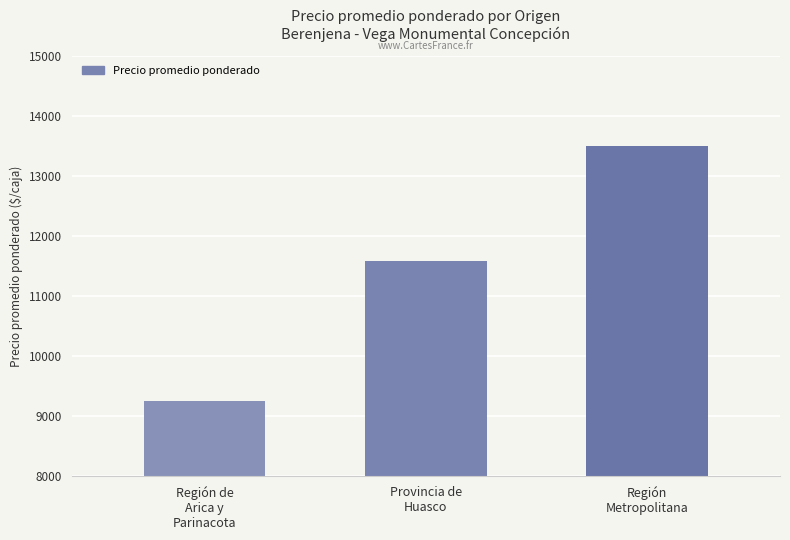

What is the average value?

11449